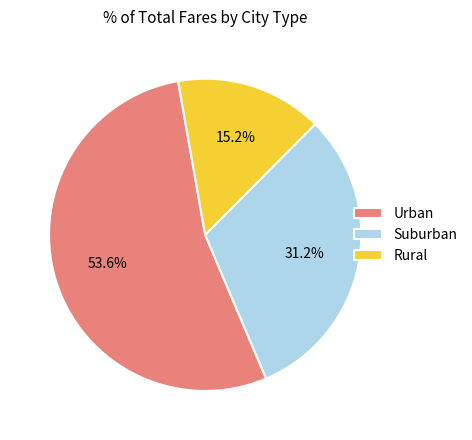

Count the number of slices in the pie.

3